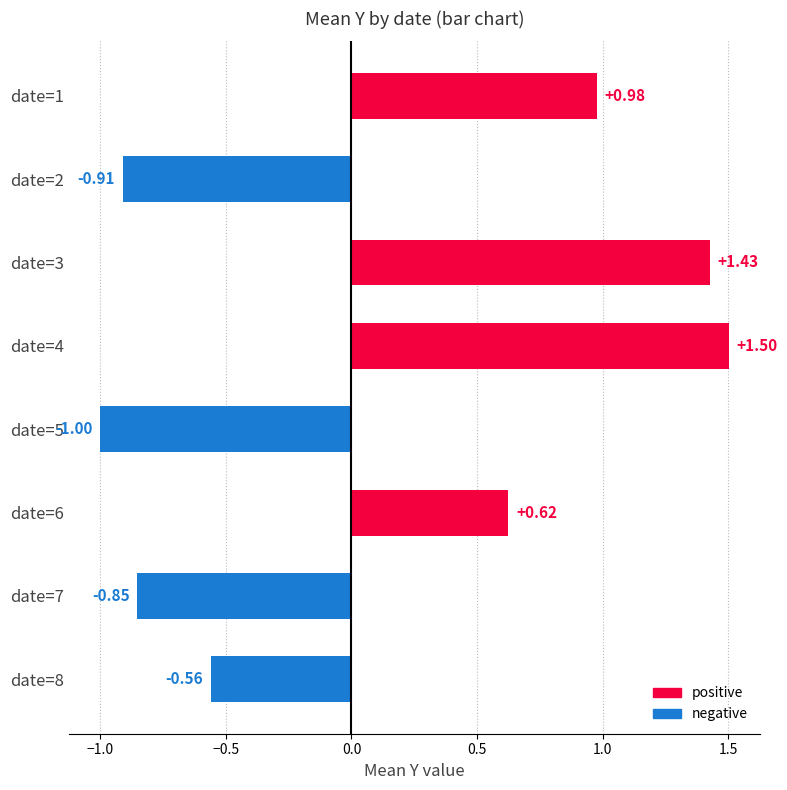

How many series are shown in this chart?

1